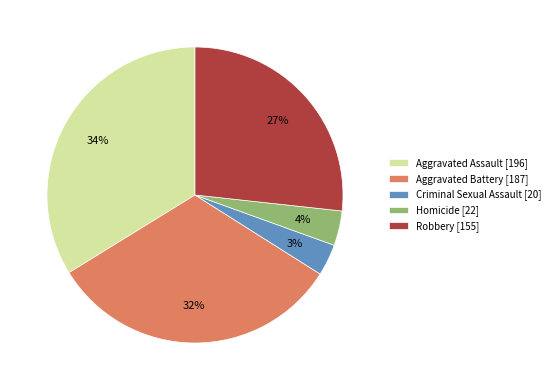

Which has a higher value, Aggravated Battery [187] or Robbery [155]?

Aggravated Battery [187]